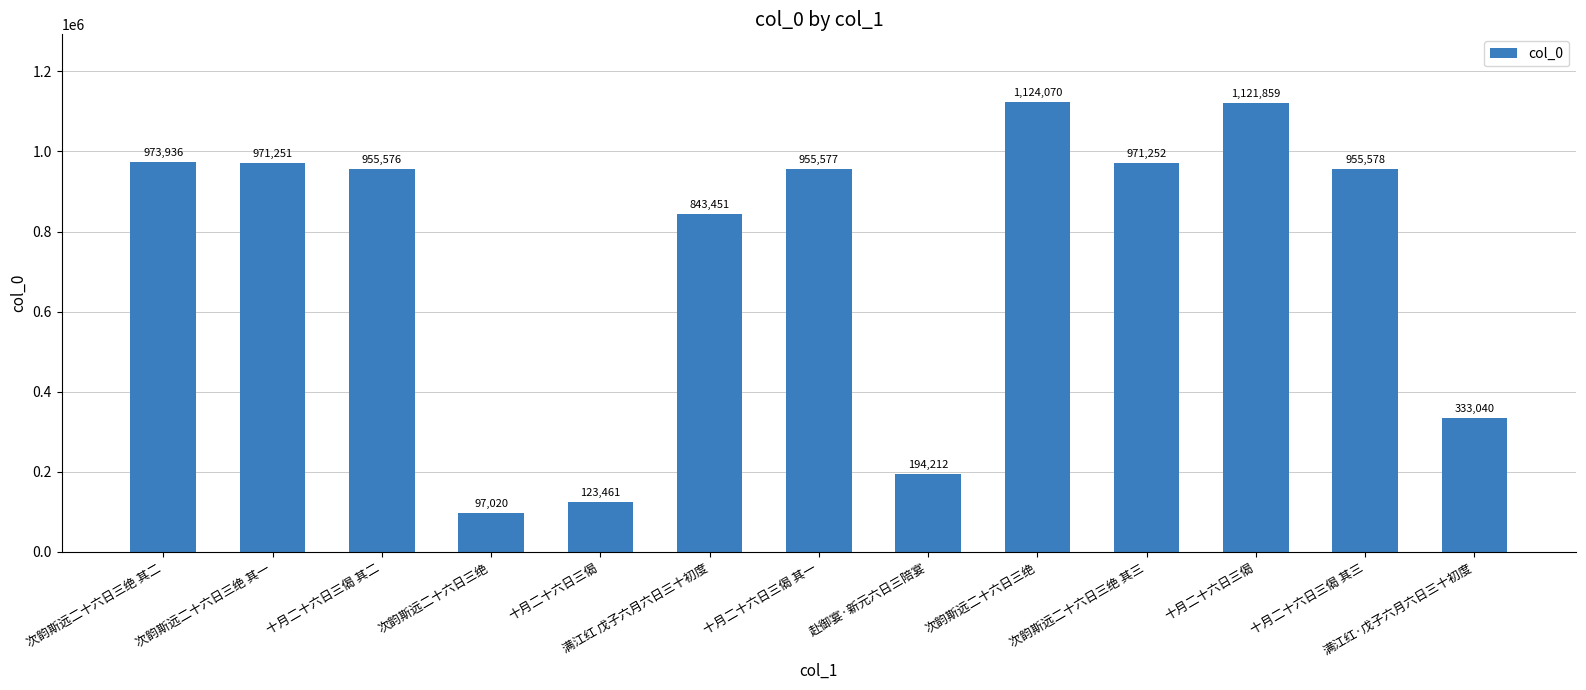

What is the difference between the maximum and minimum values?

1027050